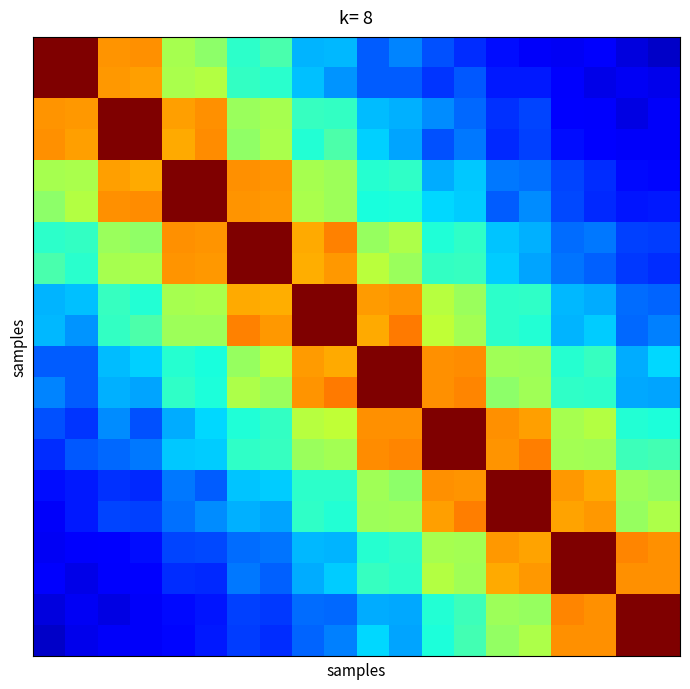

How many distinct data groups are displayed?

20